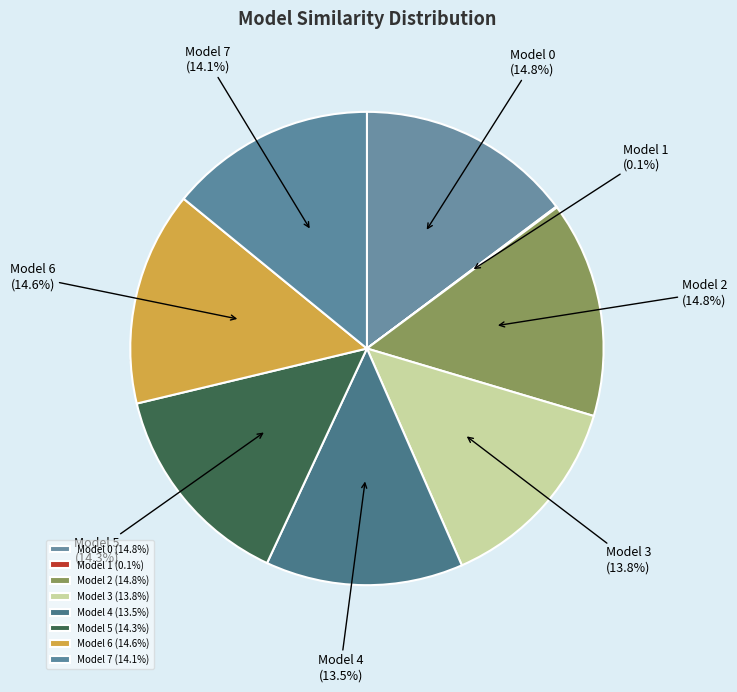

Count the number of slices in the pie.

8